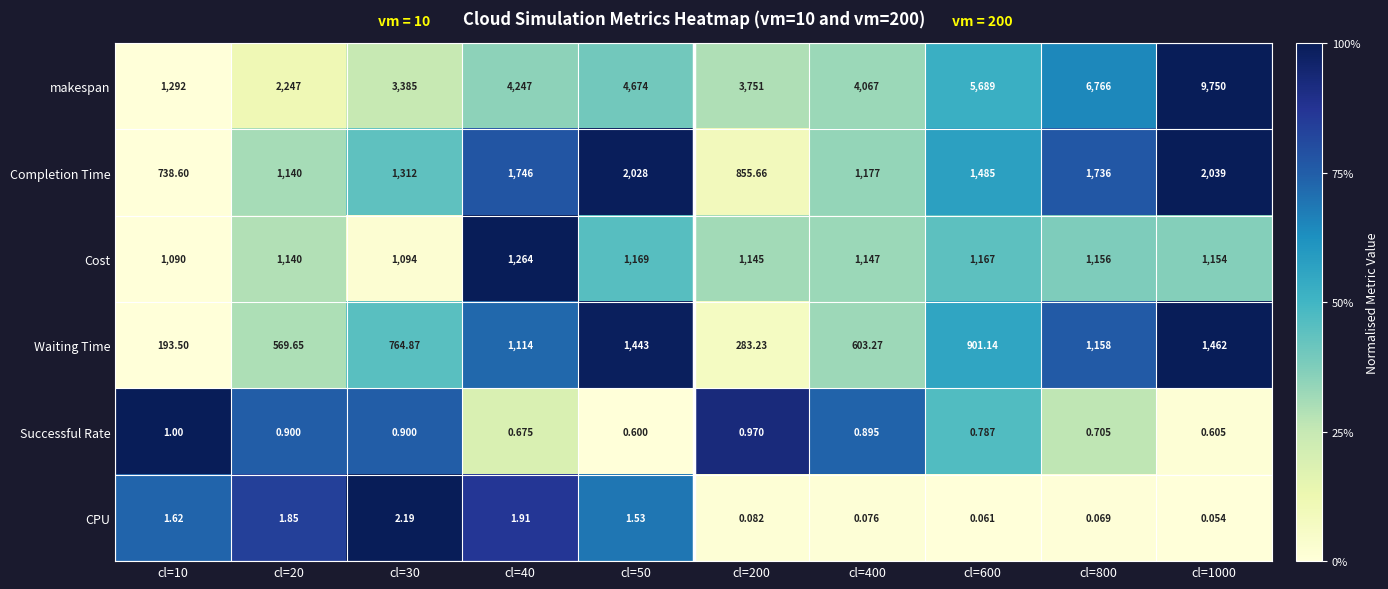

How many series are shown in this chart?

6